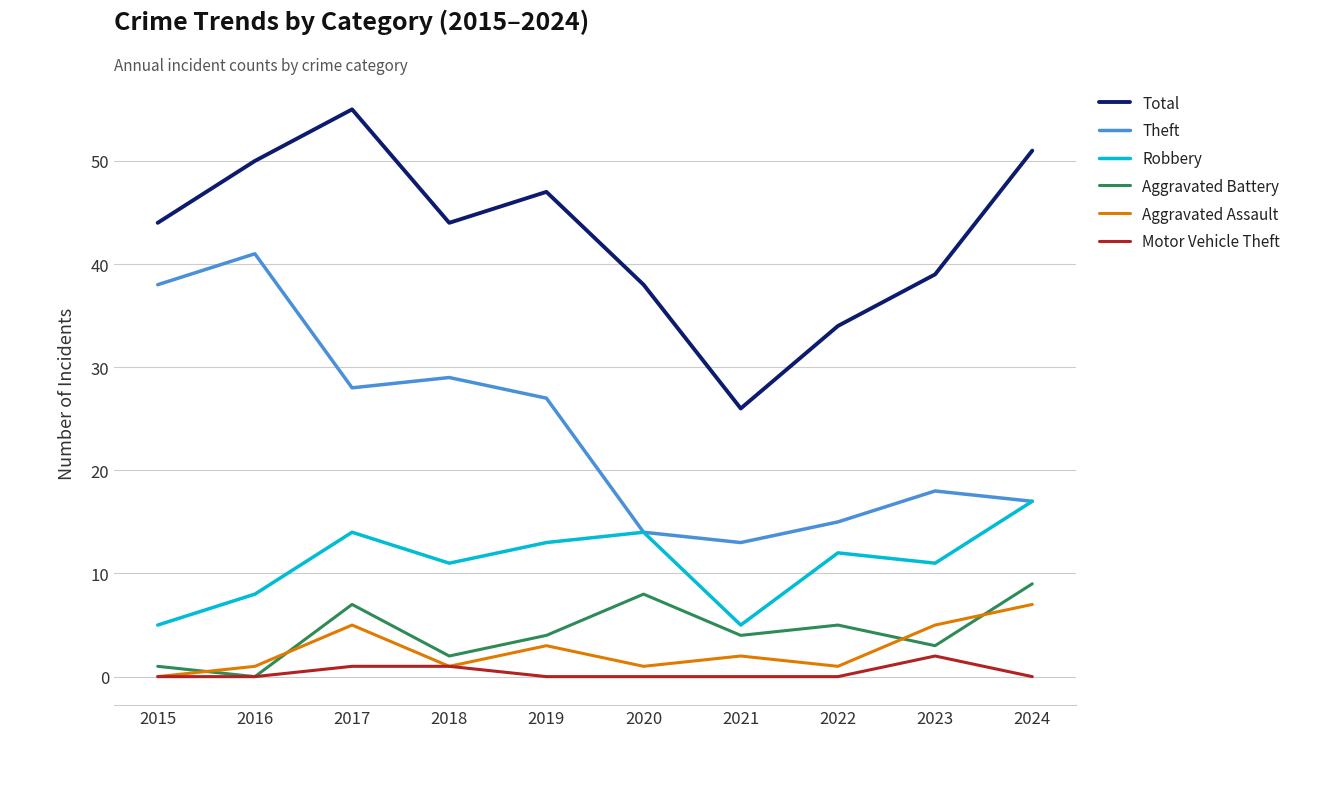

Between 2019 and 2021, which series saw the biggest shift?

Total